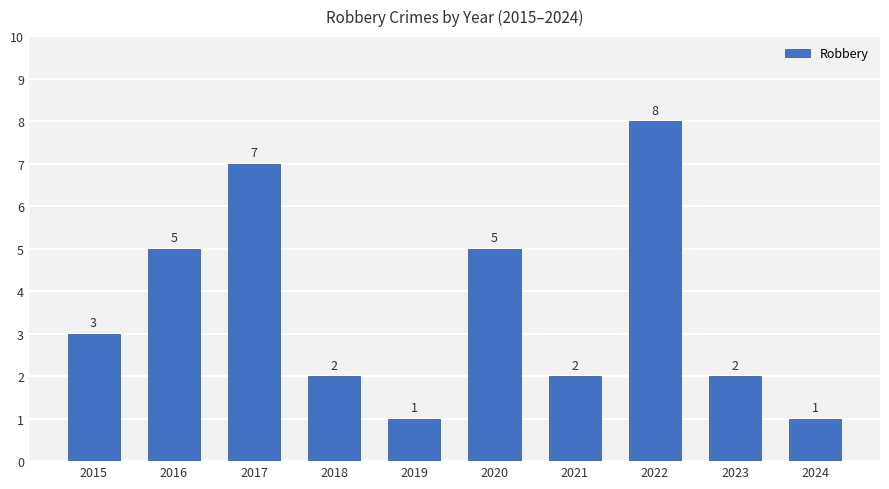

At which label is the value closest to 4?

2015